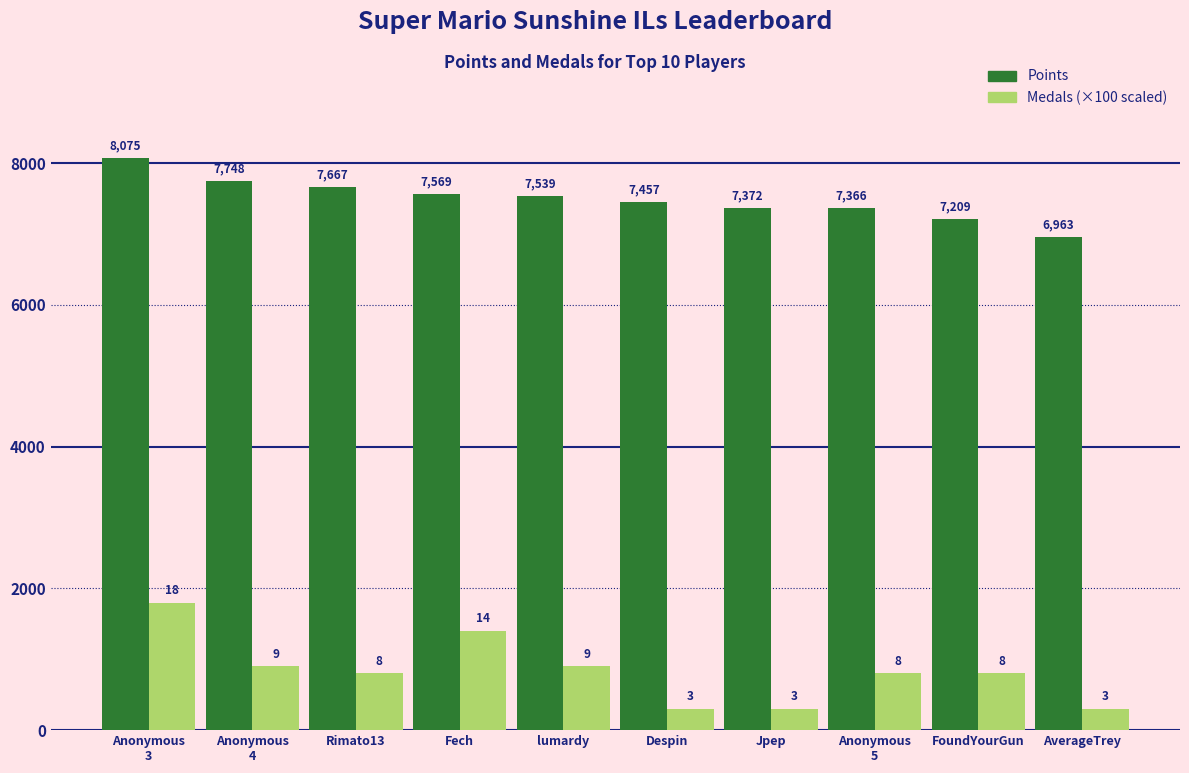

What is the total value across all series at FoundYourGun?

8009